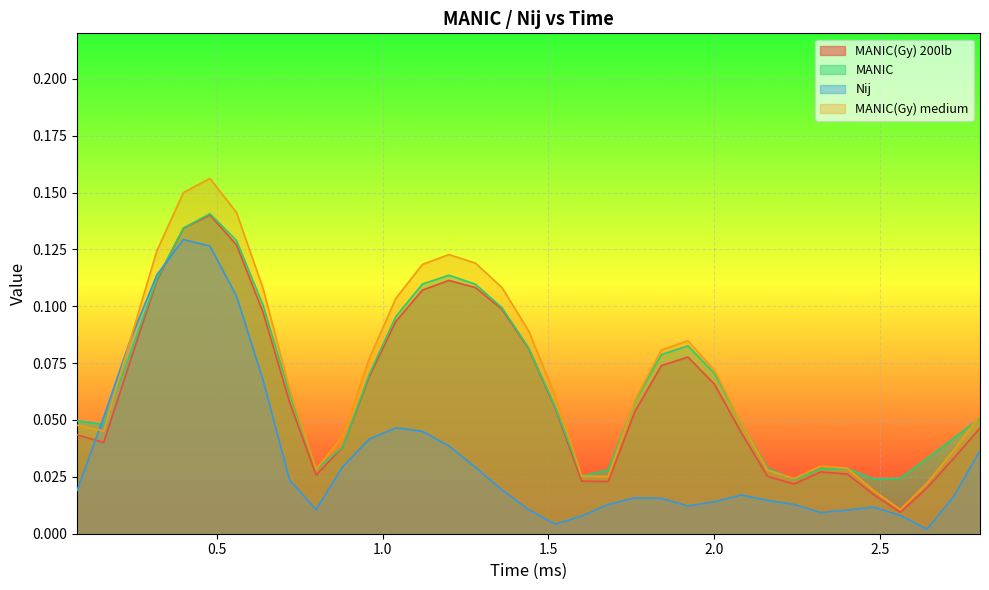

In MANIC(Gy) 200lb, how many points are higher than both neighbors (excluding endpoints)?

4